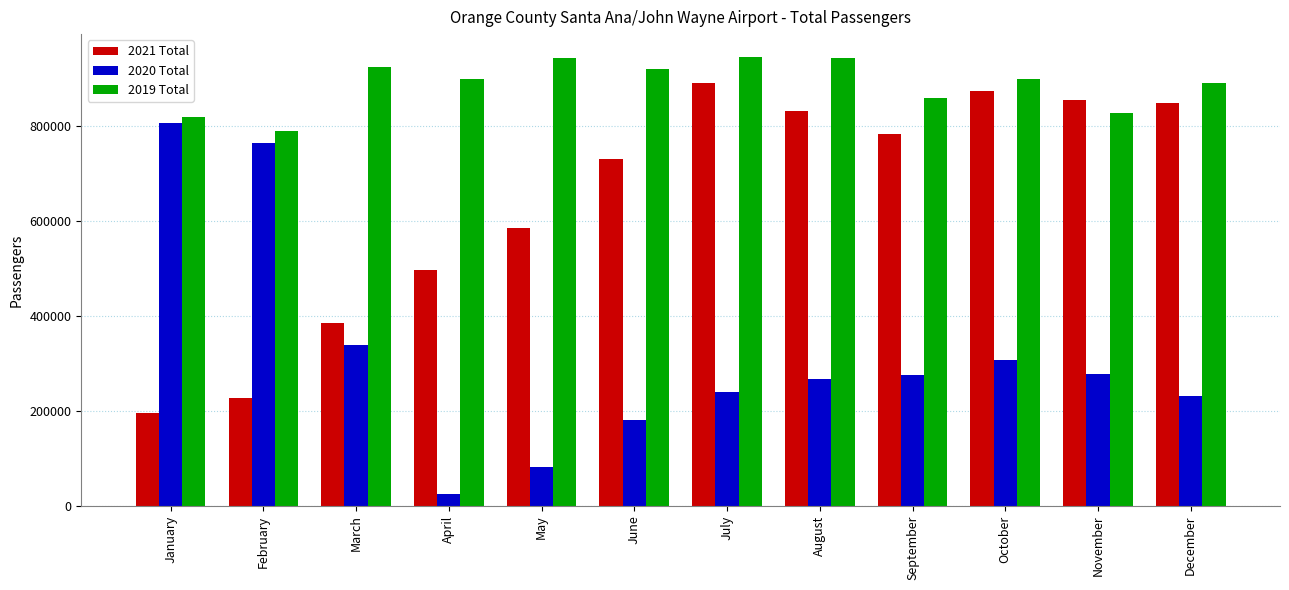

Which series has the largest total across all categories?

2019 Total